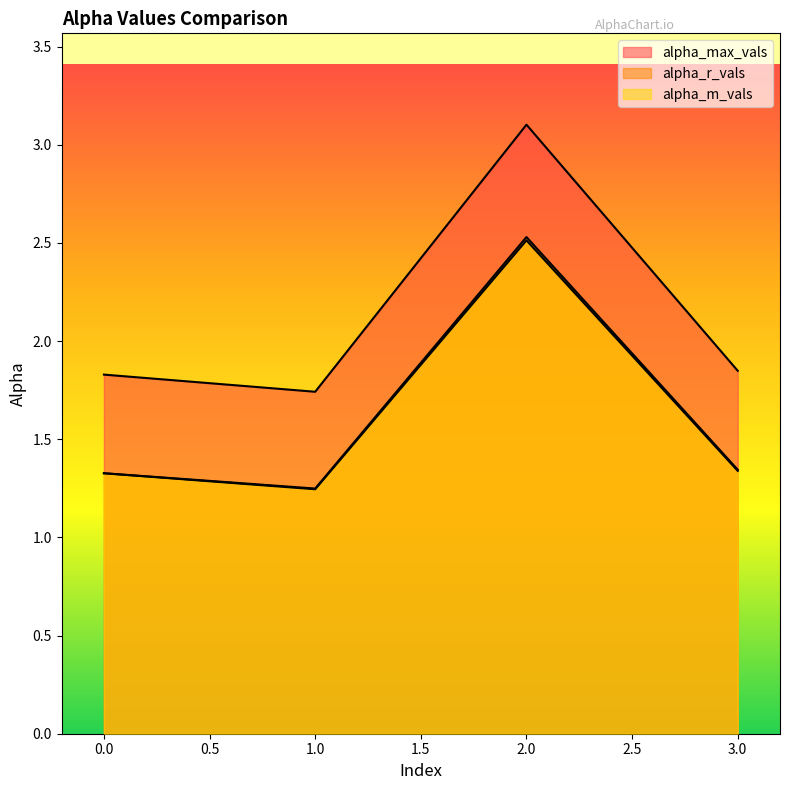

True or false: alpha_m_vals has a value of 1.2 at 2.

False